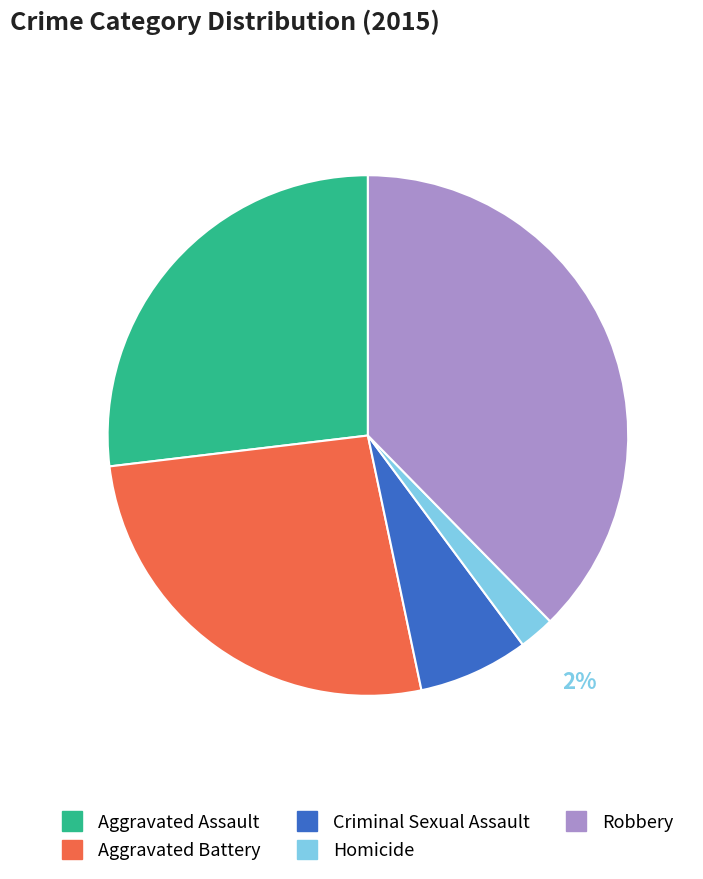

What is the largest slice in the pie chart?

Robbery